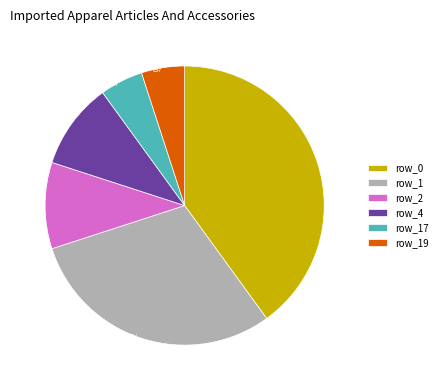

Is there a majority slice in this chart?

No